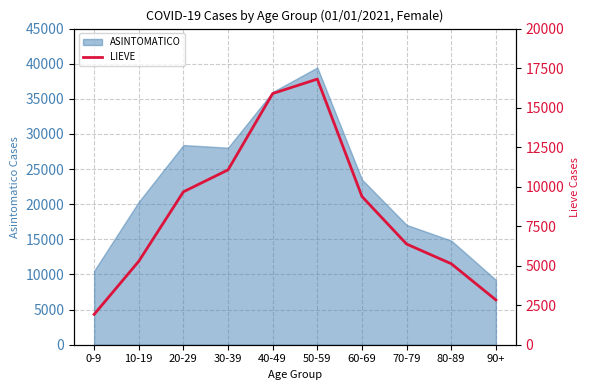

What is the label of the 10th point from the right?

0-9